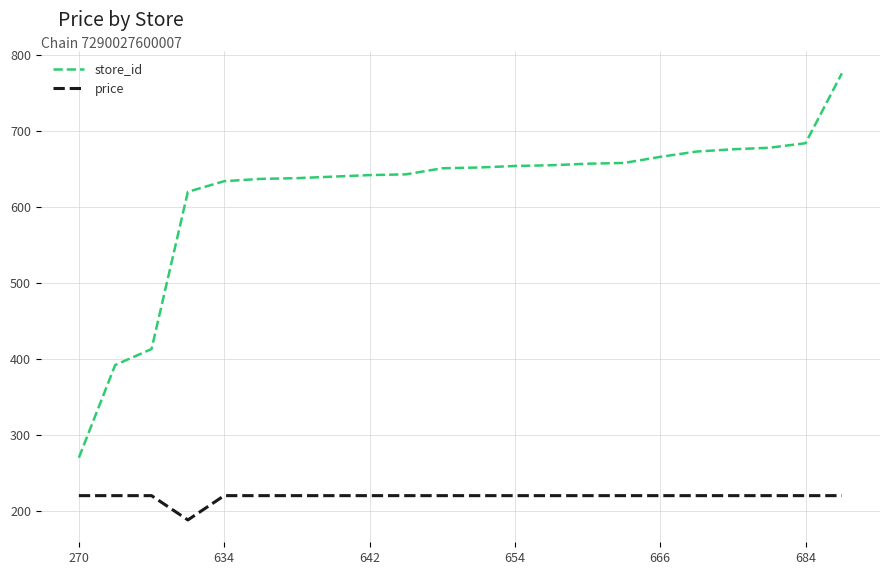

Rank the series by their maximum value, from highest to lowest.

store_id, price